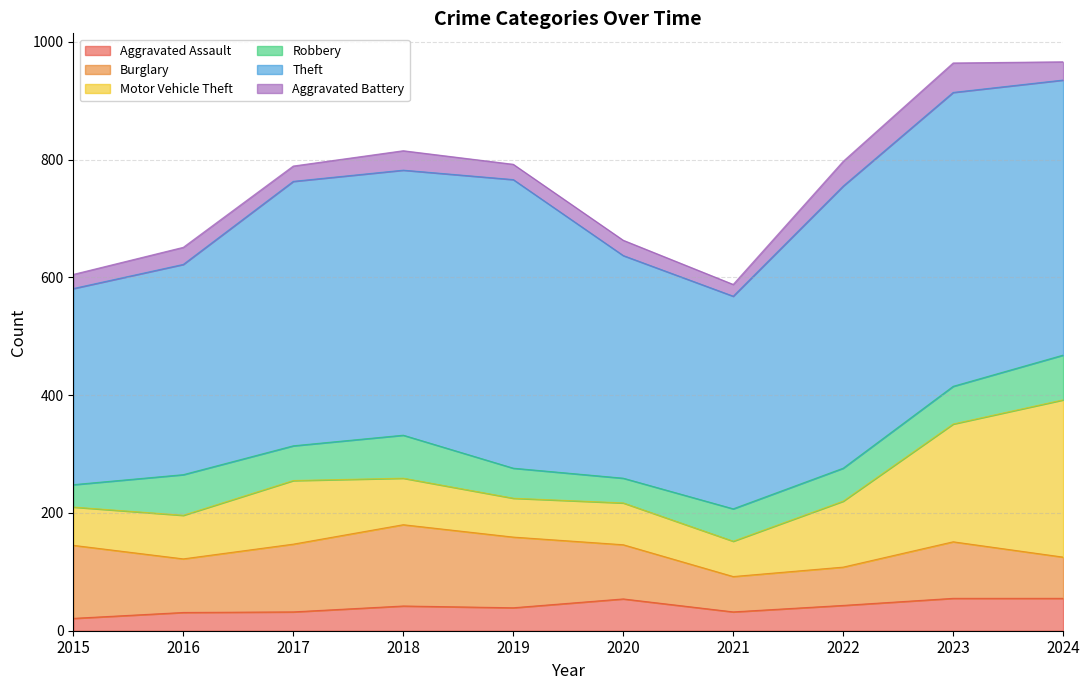

Does the chart have visible grid lines?

Yes